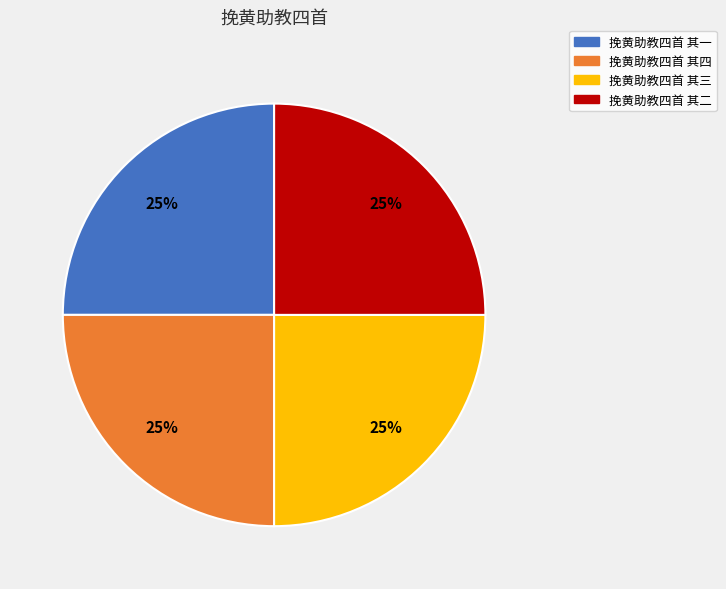

What percentage is the 挽黄助教四首 其二 slice, to the nearest percent?

25%